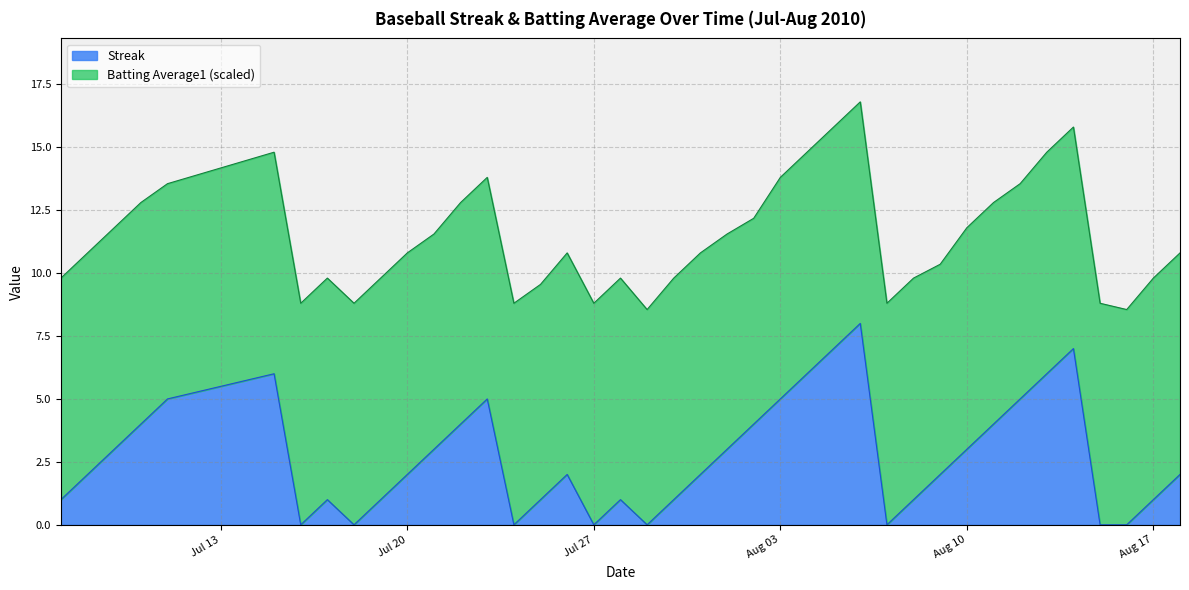

What is the difference between the second highest and second lowest values?

7